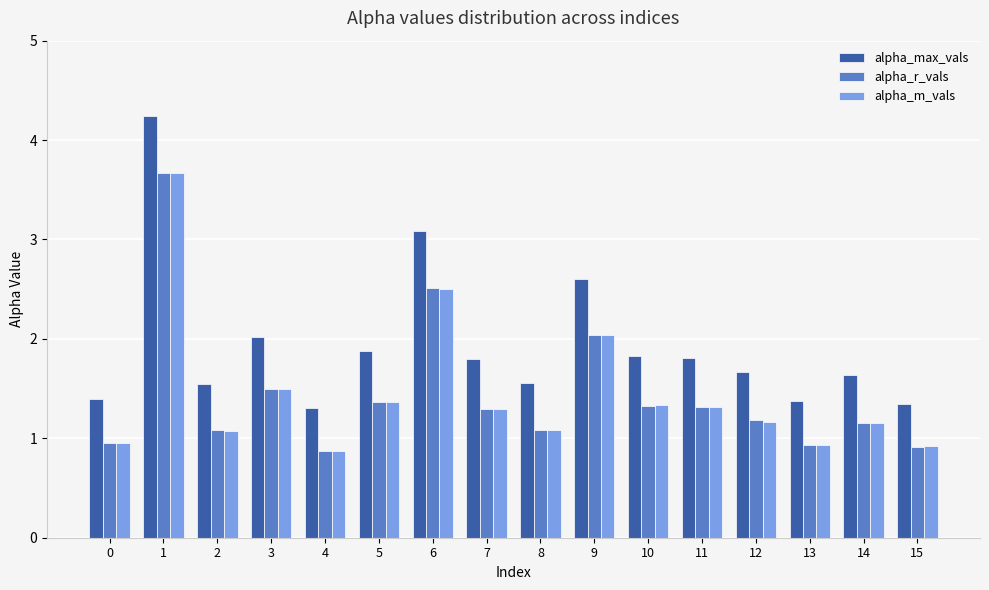

The value of alpha_m_vals at 10 is 1.3. True or false?

True